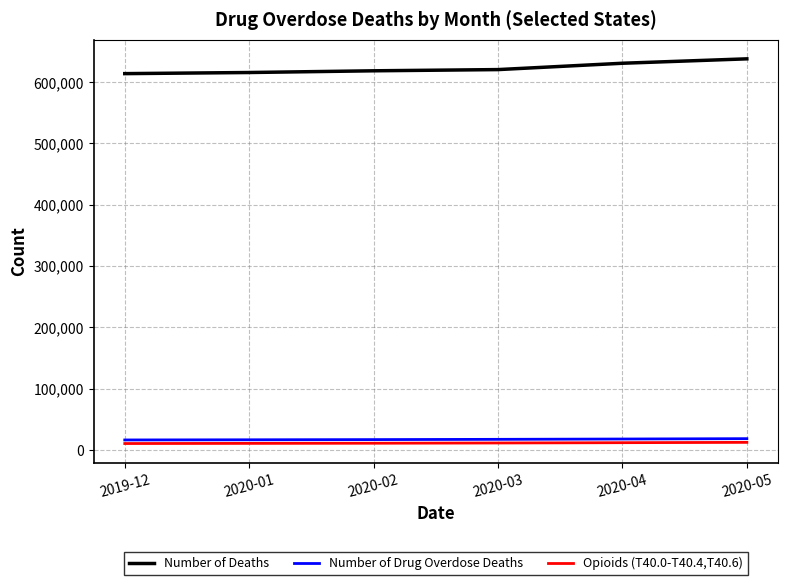

The Number of Deaths series shows 620361 at 2020-03. True or false?

True